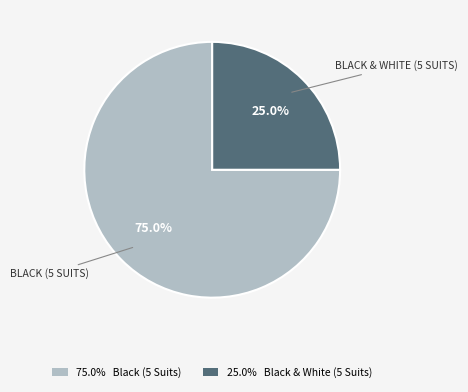

Which category has the biggest portion of the pie?

75.0% Black (5 Suits)